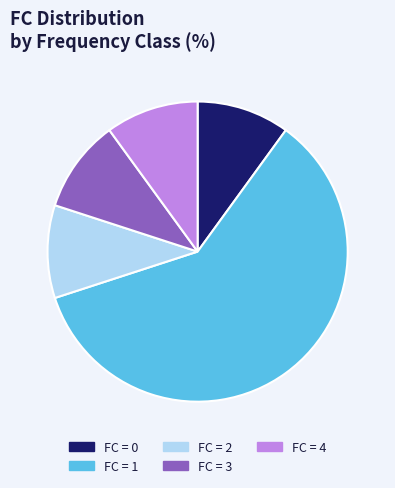

True or false: FC = 4 accounts for 18% of the total.

False